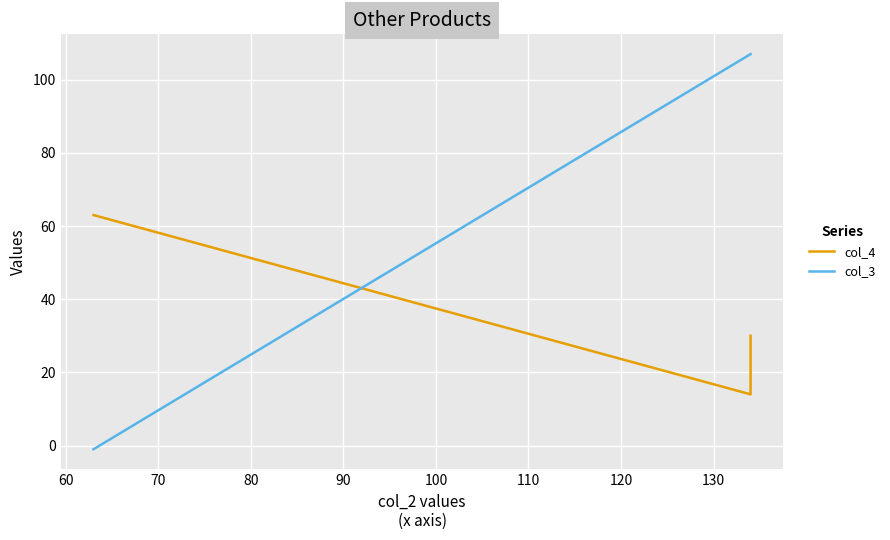

At how many categories does at least one series exceed 31?

5